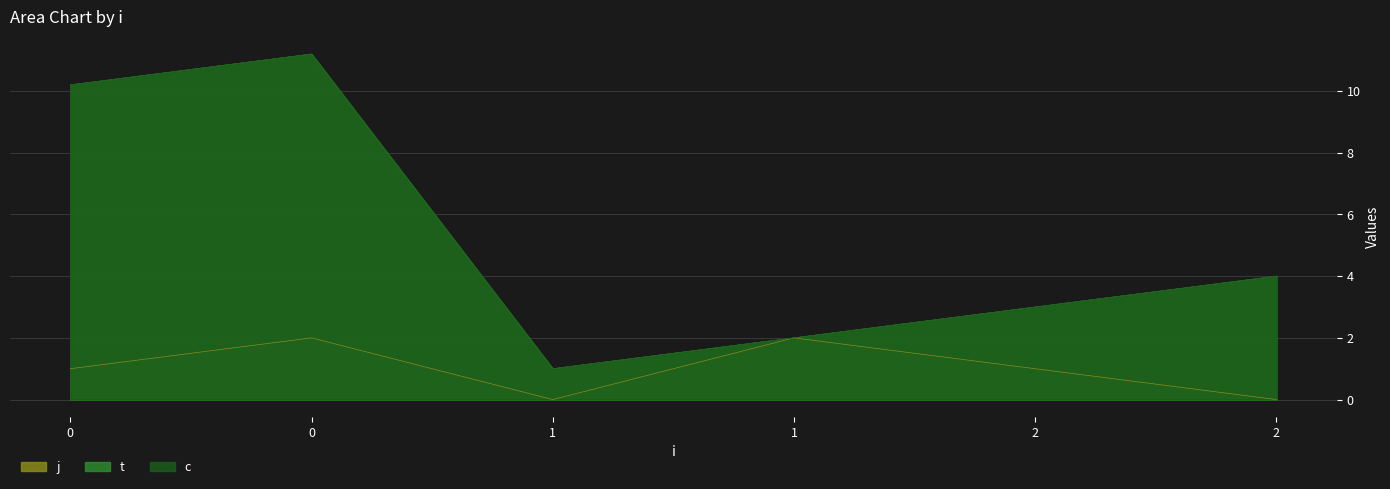

How many data points in j are less than 1?

2